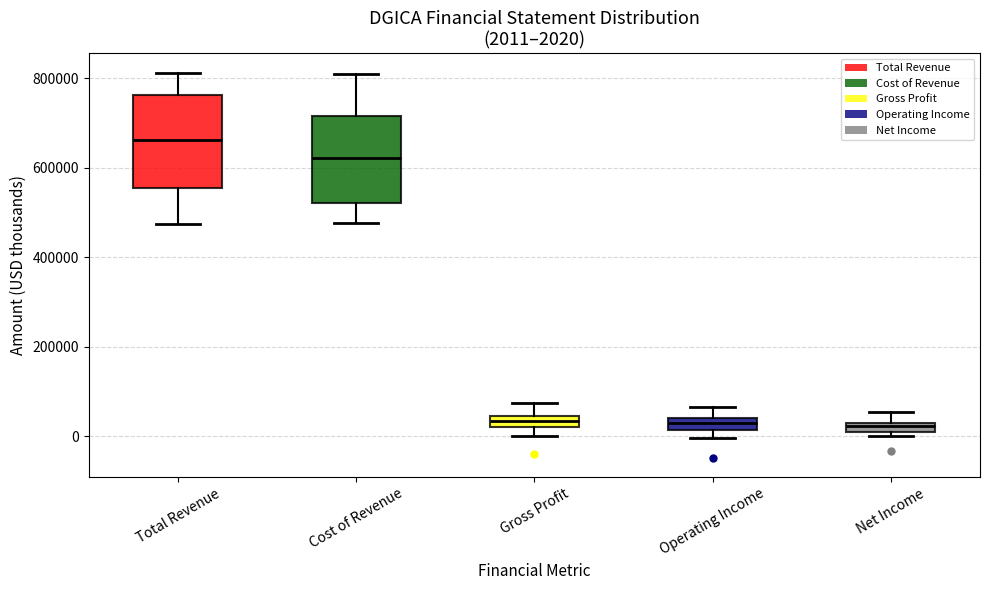

Which box's median line is the highest?

Total Revenue